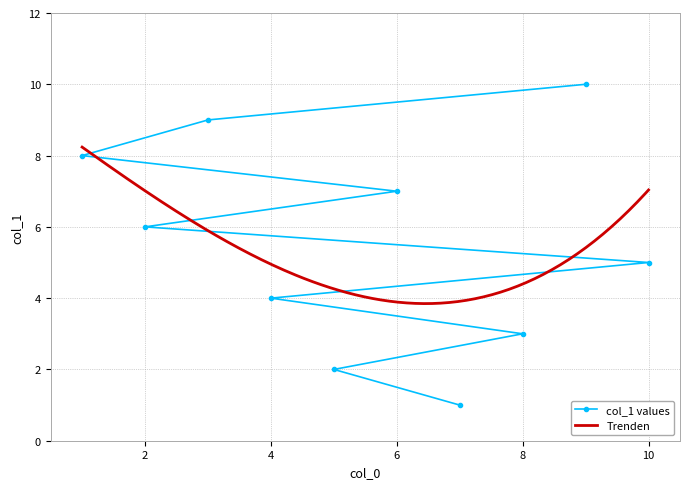

List the labels in order of value, smallest first.

7, 5, 8, 4, 10, 2, 6, 1, 3, 9